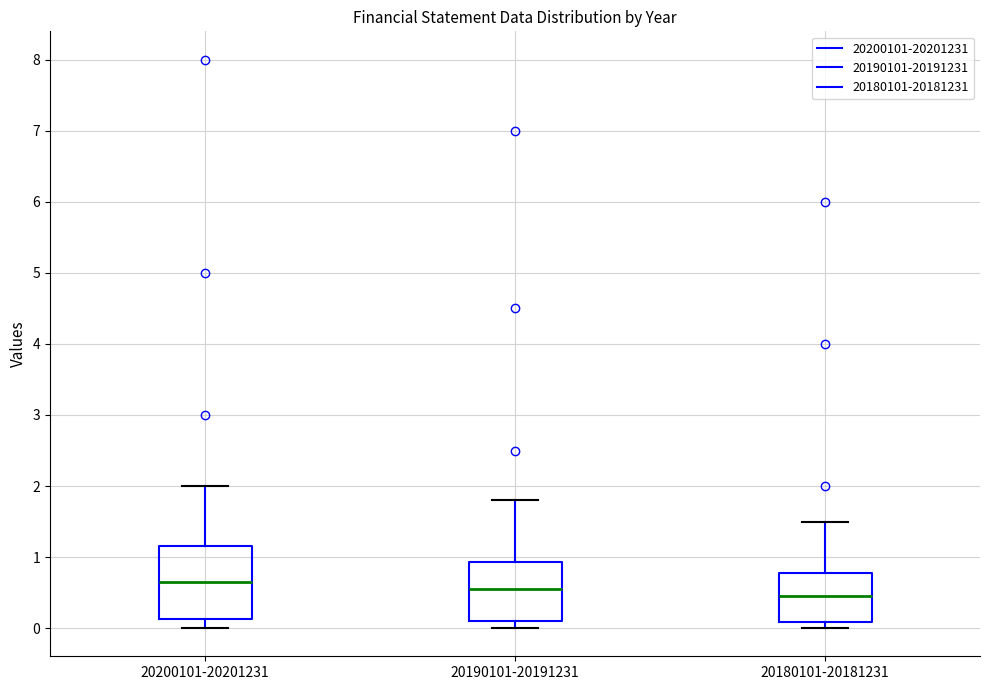

Which box has the lowest median line?

20180101-20181231